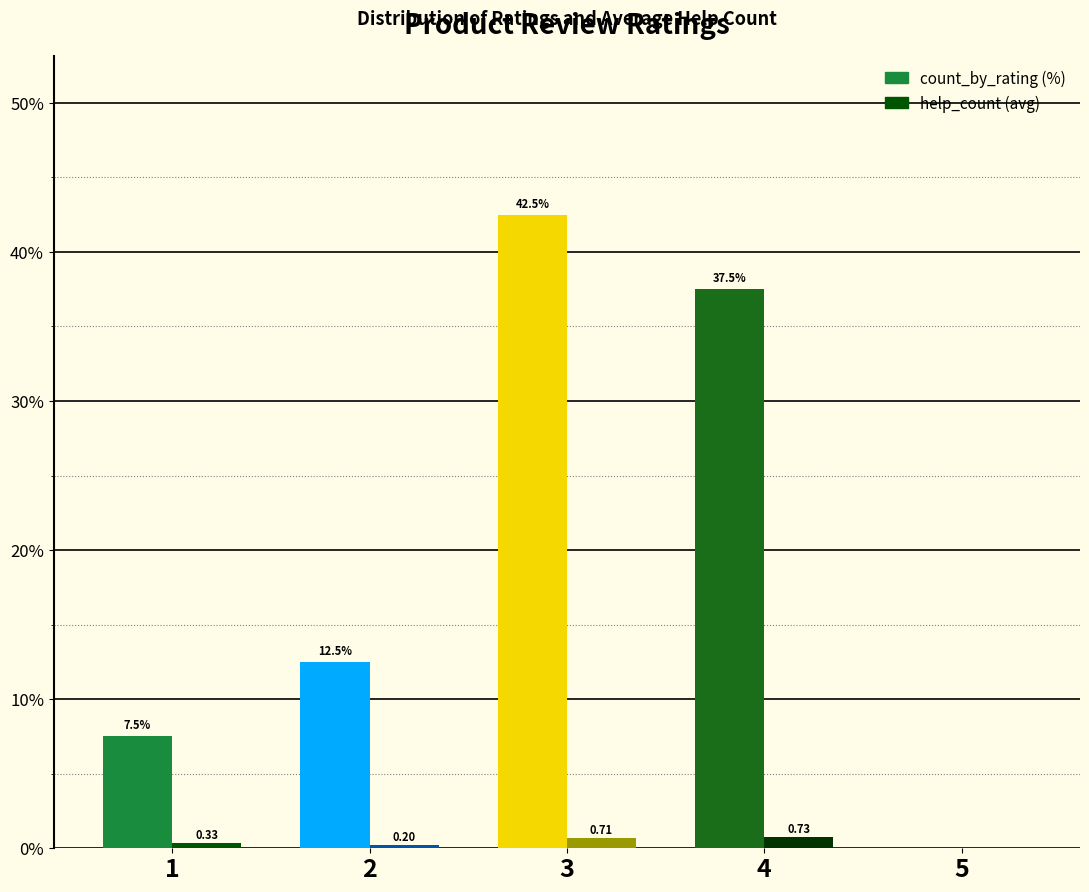

What is the total value across all series at 4?

38.2